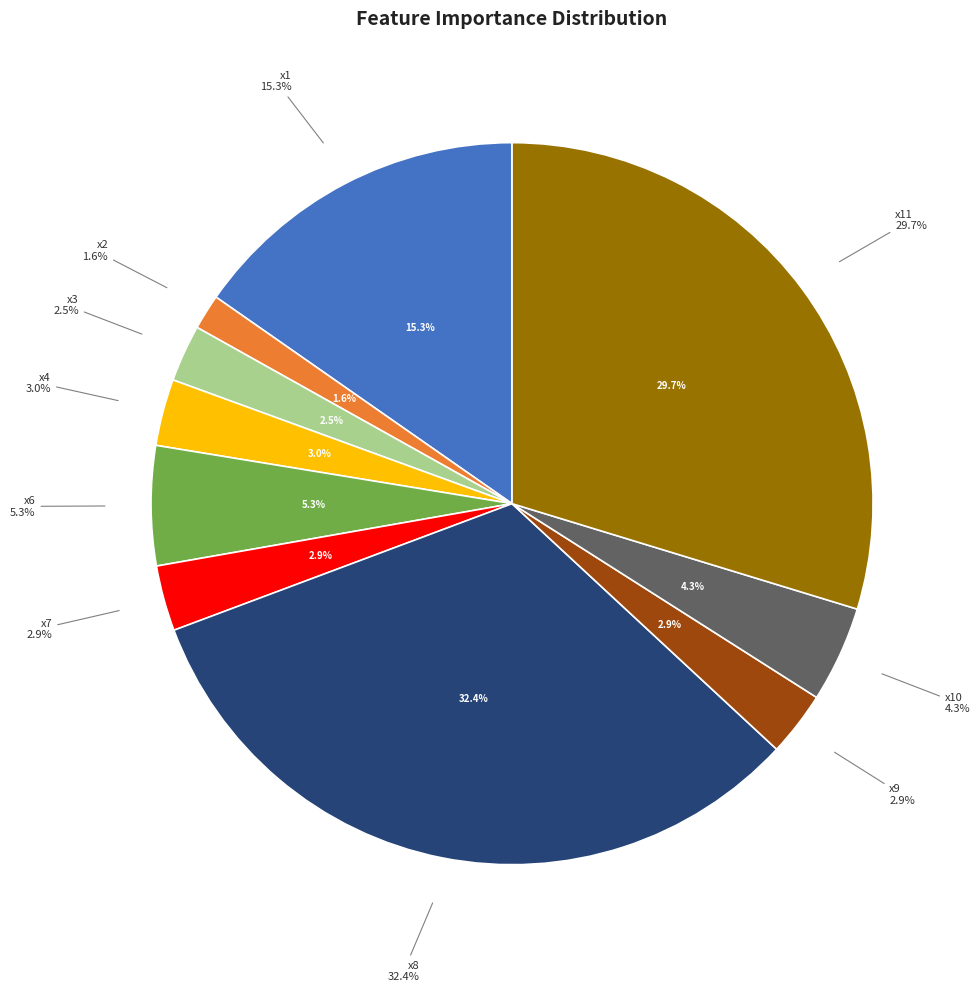

Combined, what portion of the pie is x7 and x5?

2.9%